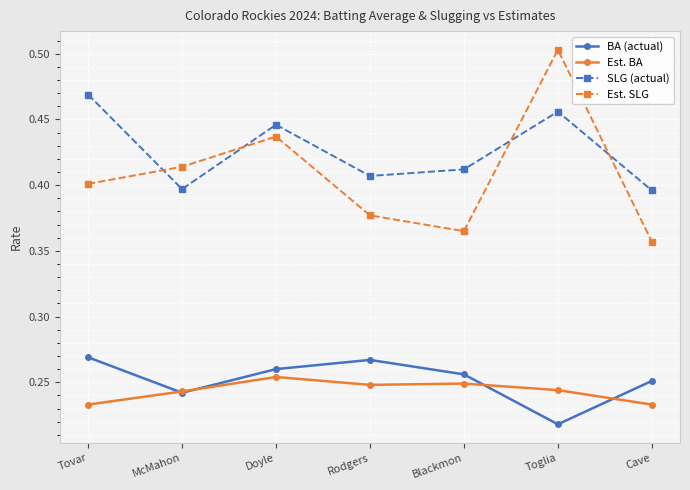

Rank the series by their maximum value, from lowest to highest.

Est. BA, BA (actual), SLG (actual), Est. SLG